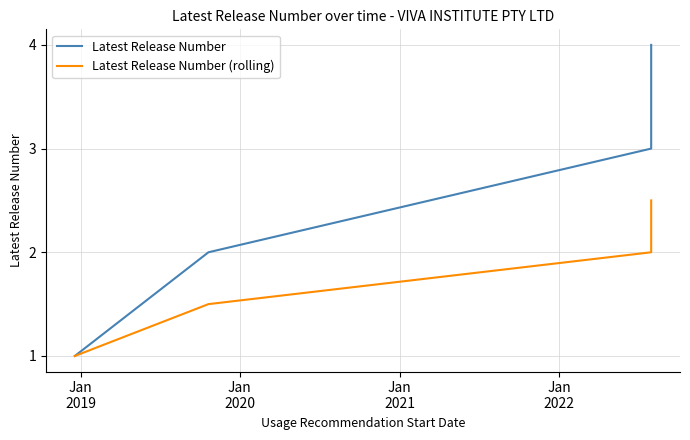

True or false: Latest Release Number (rolling) and Latest Release Number intersect in this chart.

False